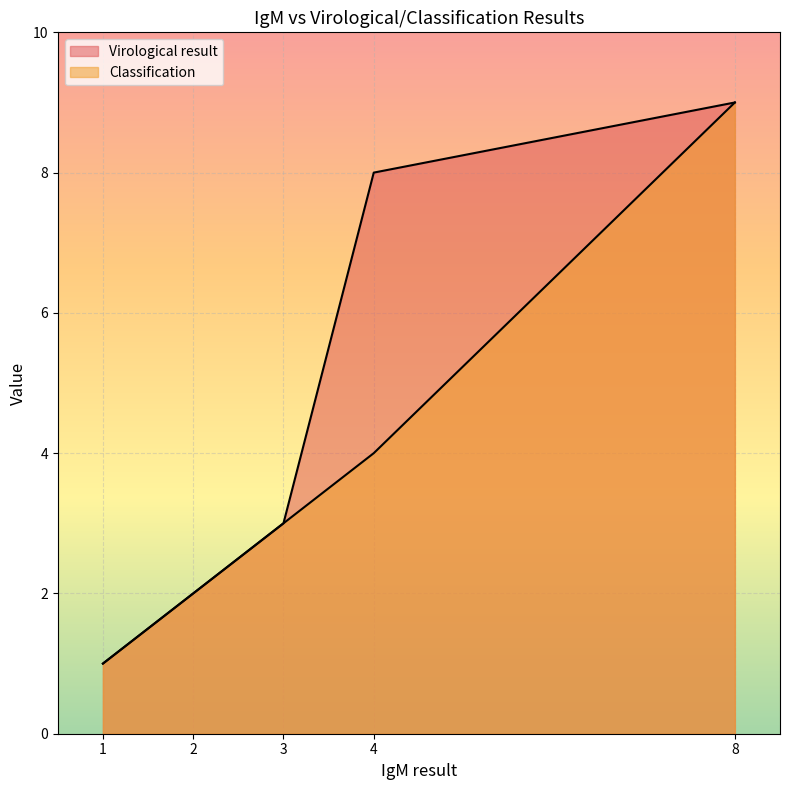

What is the difference between the highest and lowest values at 4?

4